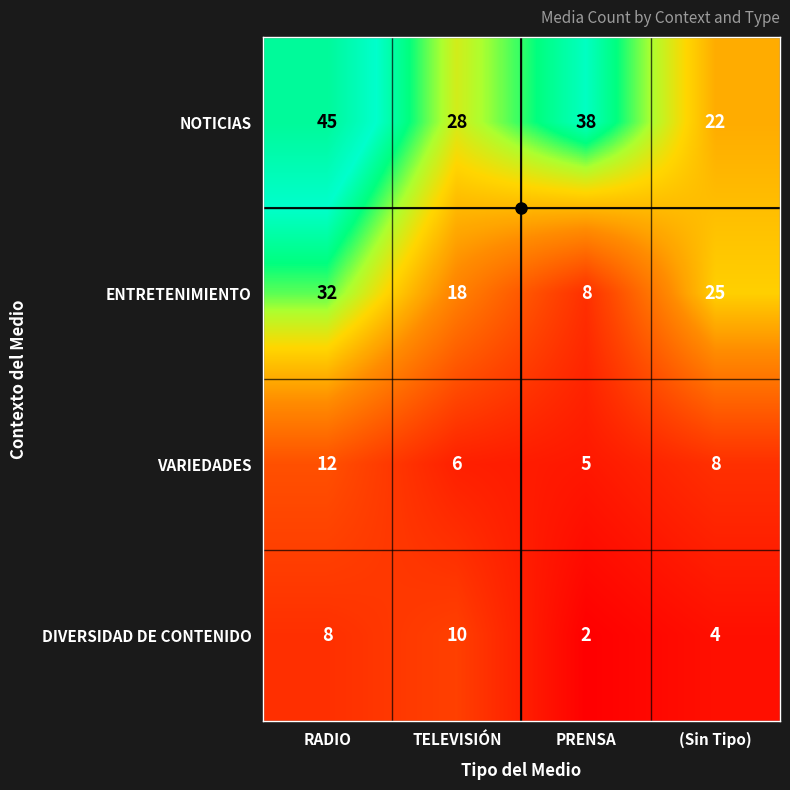

At which category does the chart reach its peak across all series?

RADIO